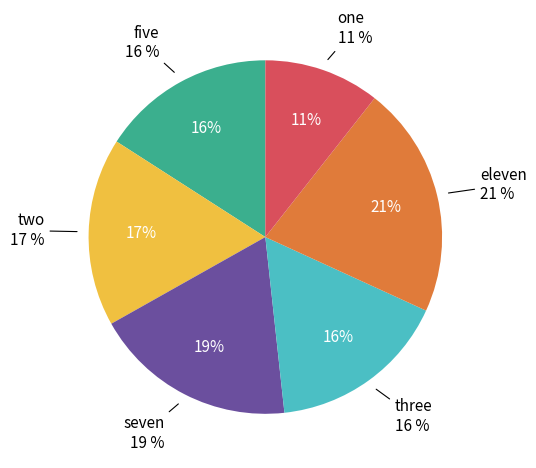

How much of the chart is everything except three?

83.6%